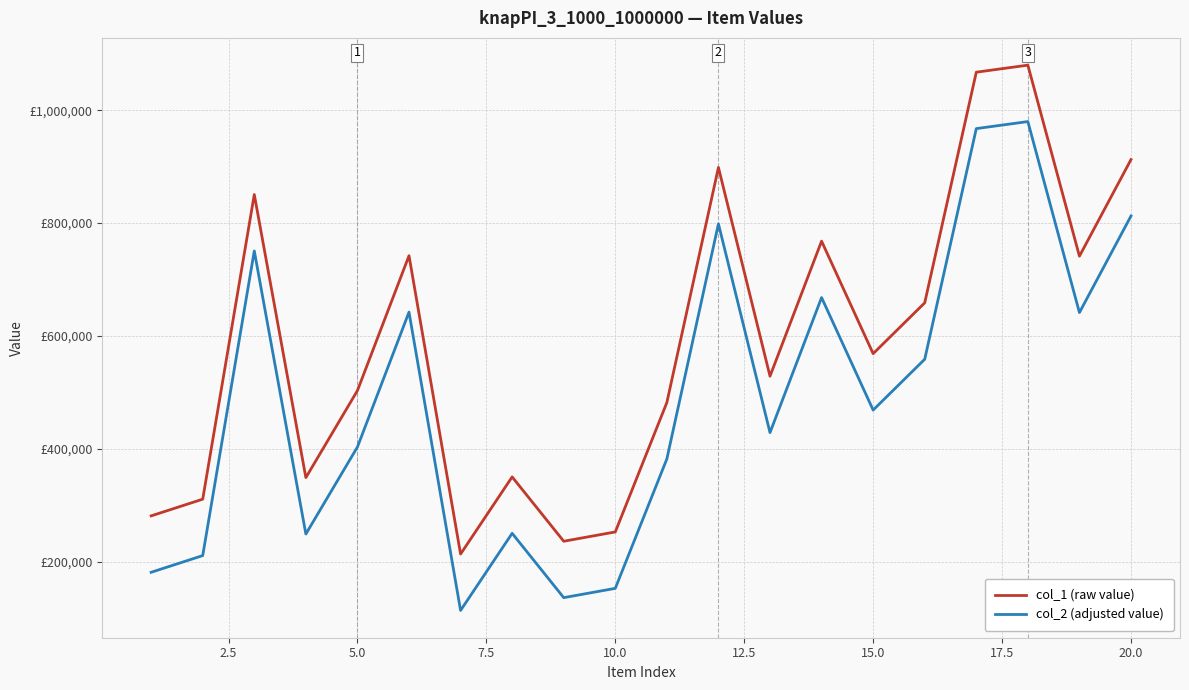

Reading left to right, list all the values displayed in this chart.

col_1 (raw value): 280924	310525	850528	348749	503017	742118	213258	350011	235957	252442	481871	898597	528541	767934	568492	658598	1067439	1079911	741306	912576
col_2 (adjusted value): 180924	210525	750528	248749	403017	642118	113258	250011	135957	152442	381871	798597	428541	667934	468492	558598	967439	979911	641306	812576